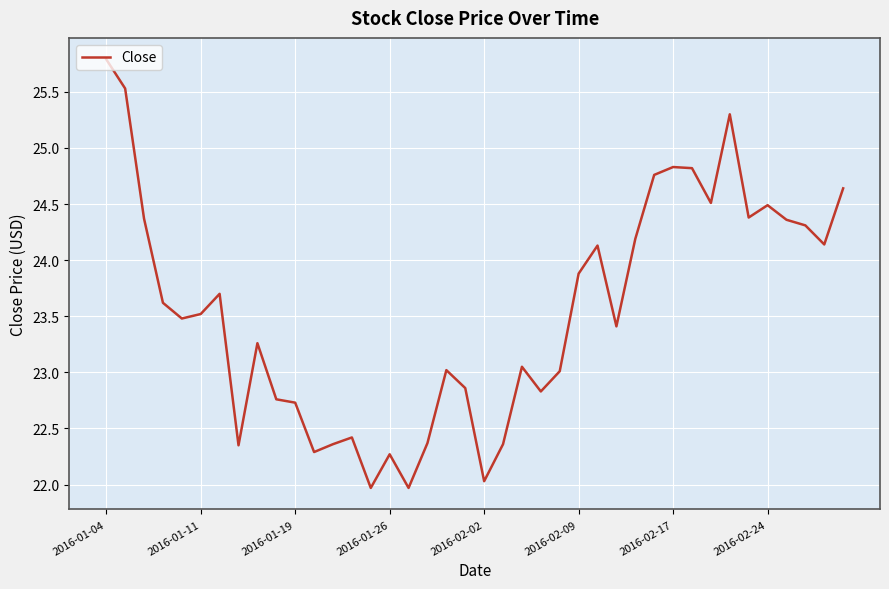

What is the difference between the maximum and minimum values?

3.8